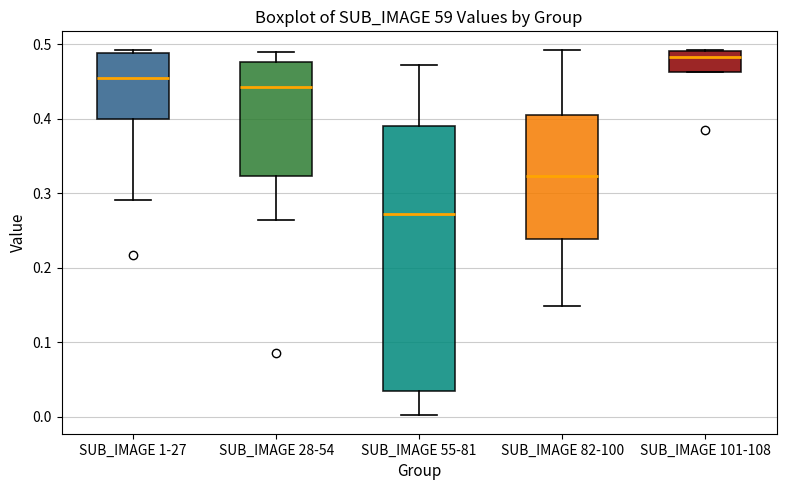

Which box has the lowest median line?

SUB_IMAGE 55-81